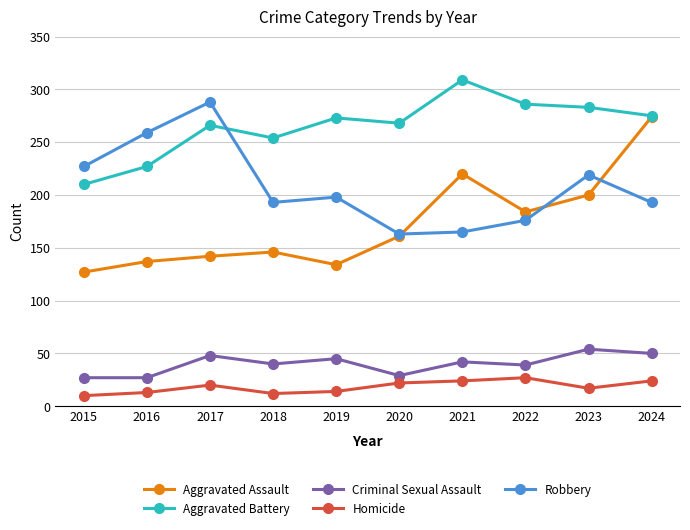

What is the value of the Aggravated Assault point at the 1st from the left?

127